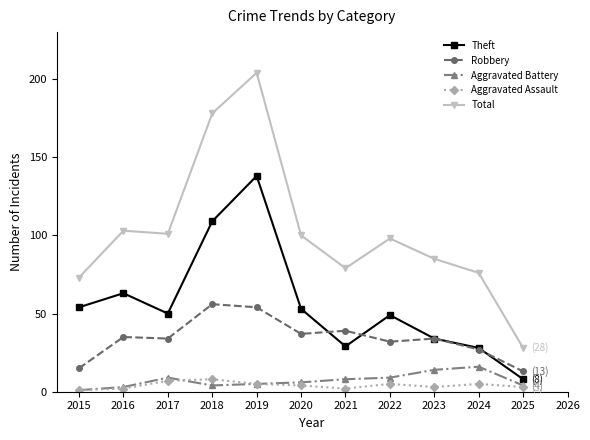

What is the greatest value displayed?

204